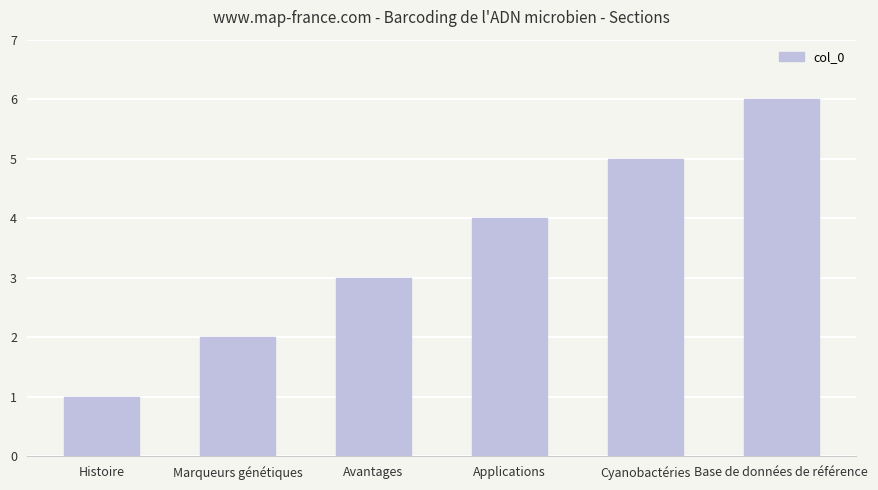

Count the number of data series in this chart.

1